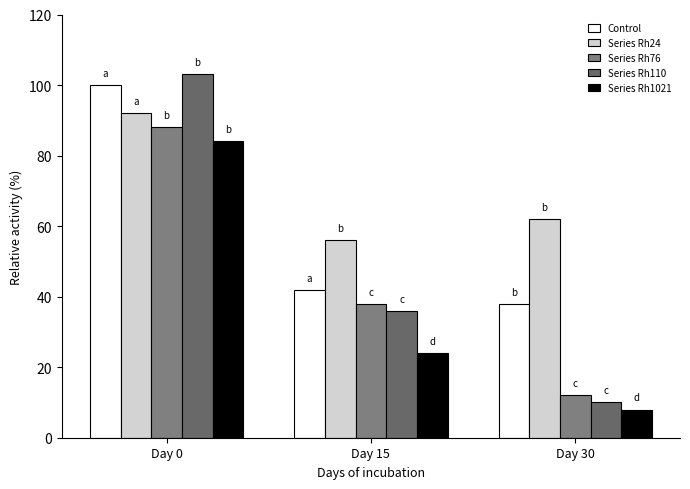

How many series are shown in this chart?

5